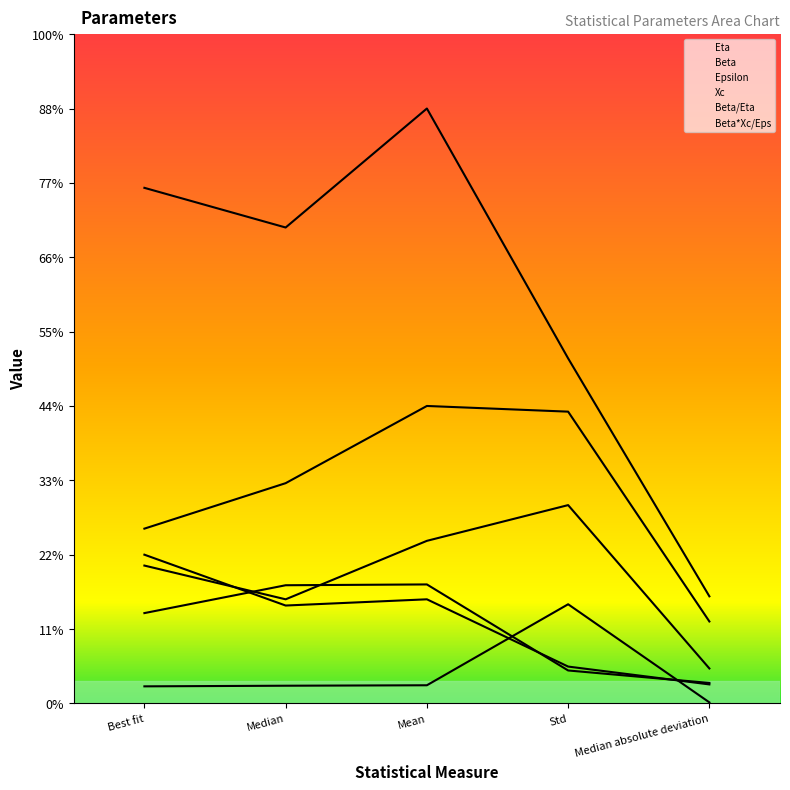

How many values in the Beta series exceed 14?

3